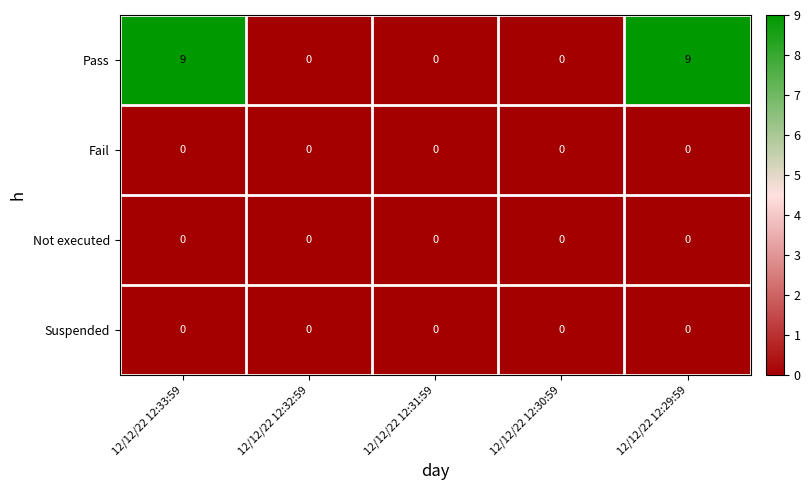

Count the number of data series in this chart.

4